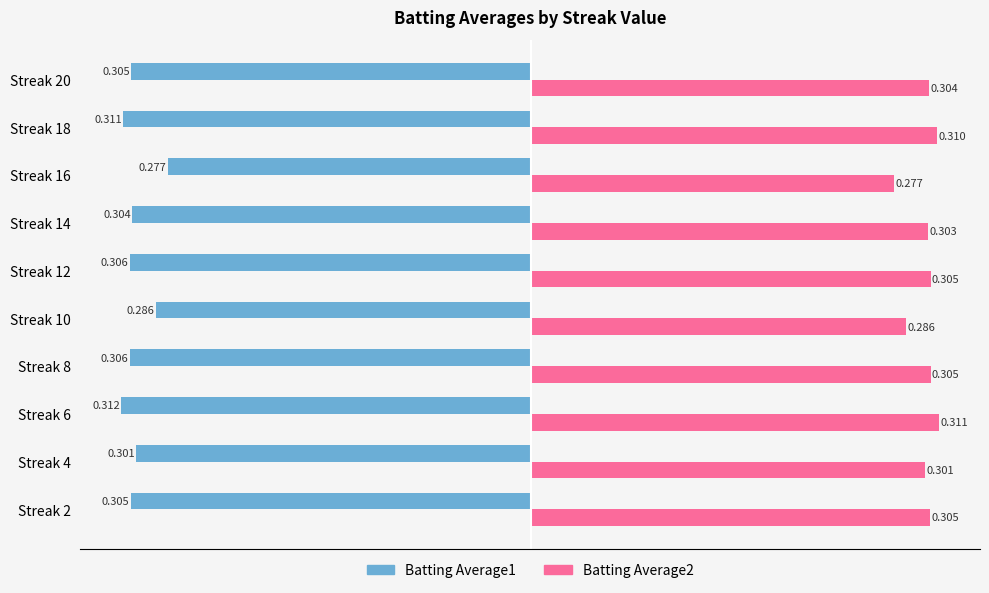

Count the number of categories in the chart.

10